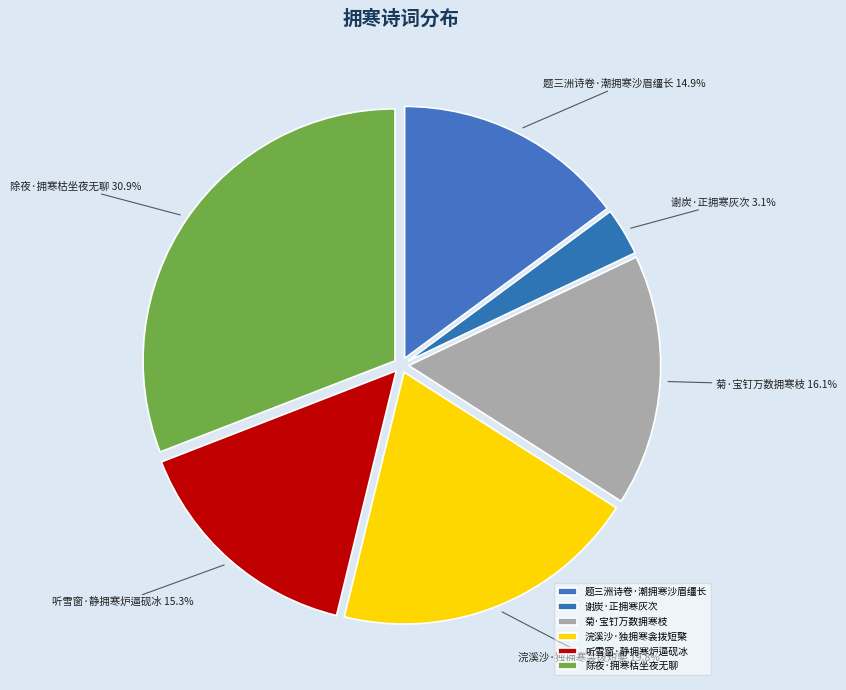

How much of the chart is everything except 浣溪沙·独拥寒衾拨短檠?

80.2%